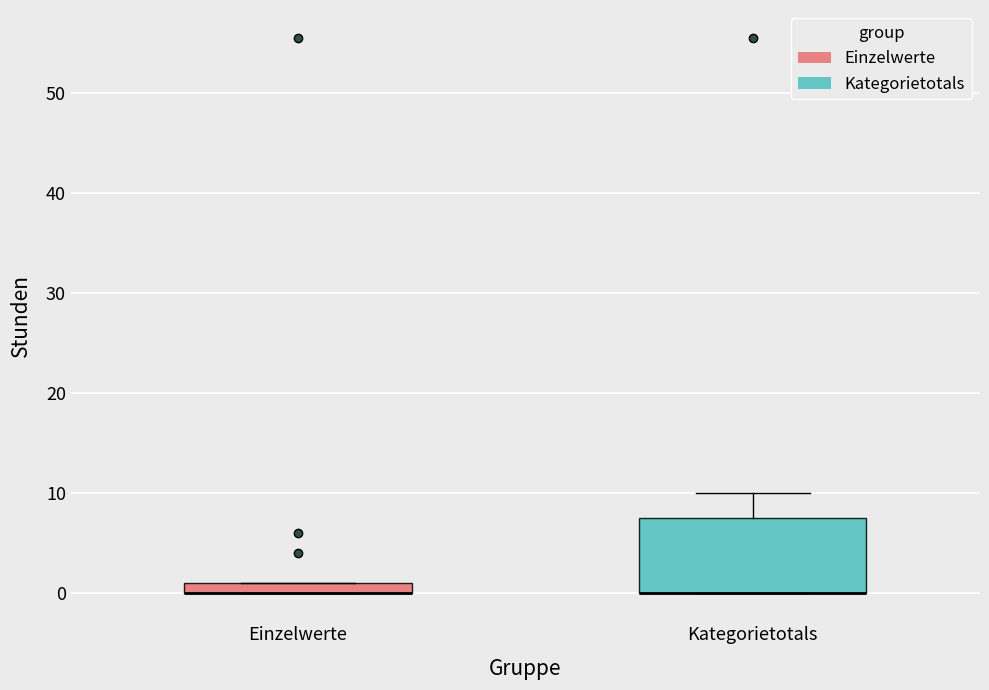

Comparing the boxes themselves (not the whiskers), which one is the tallest?

Kategorietotals